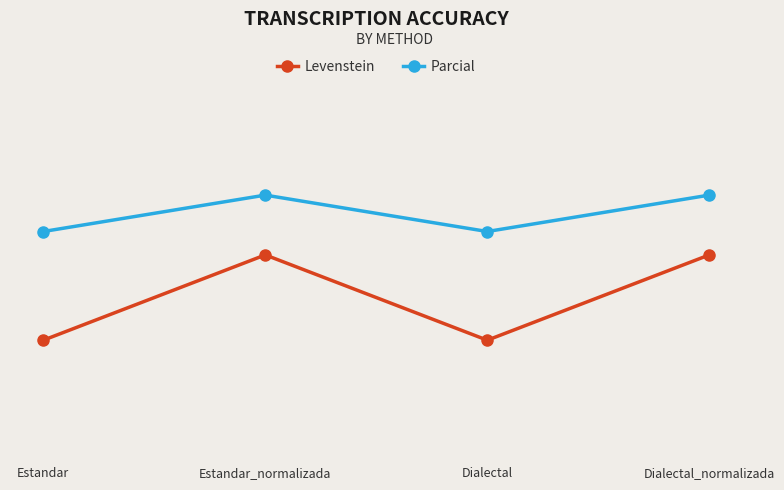

True or false: Levenstein and Parcial intersect in this chart.

False